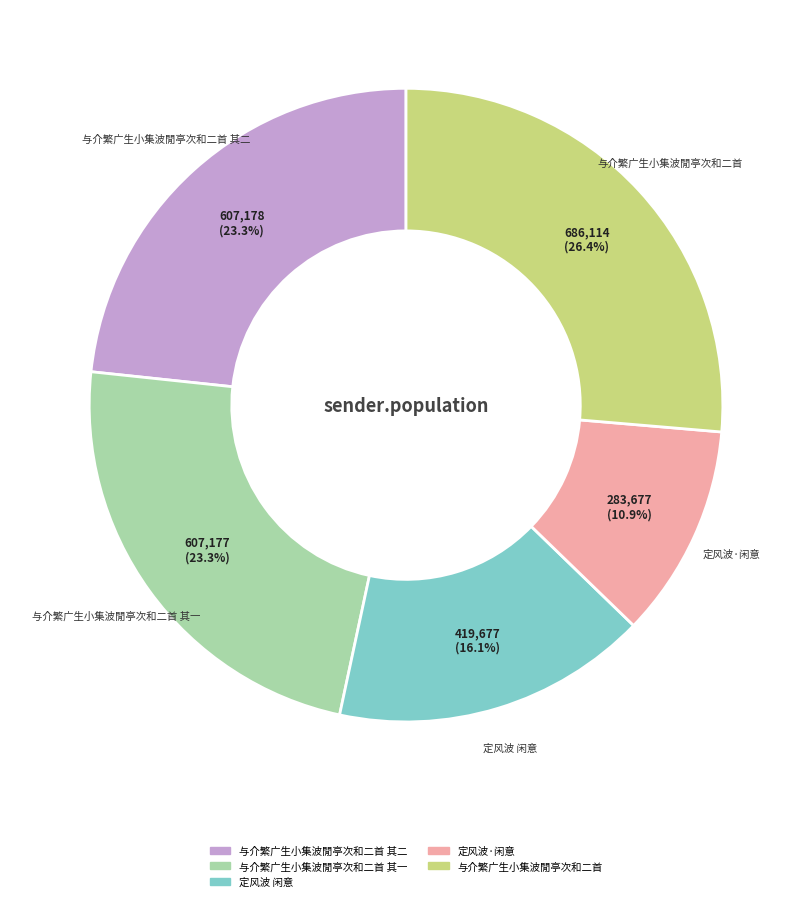

Does any single category account for the majority?

No